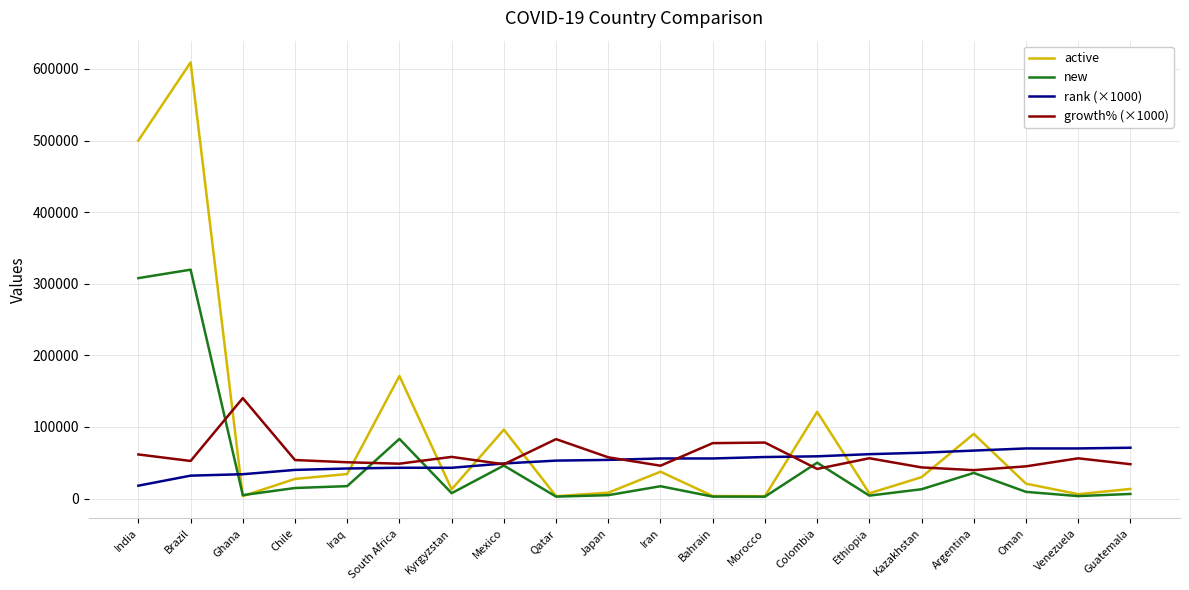

Which series has the largest total across all categories?

active